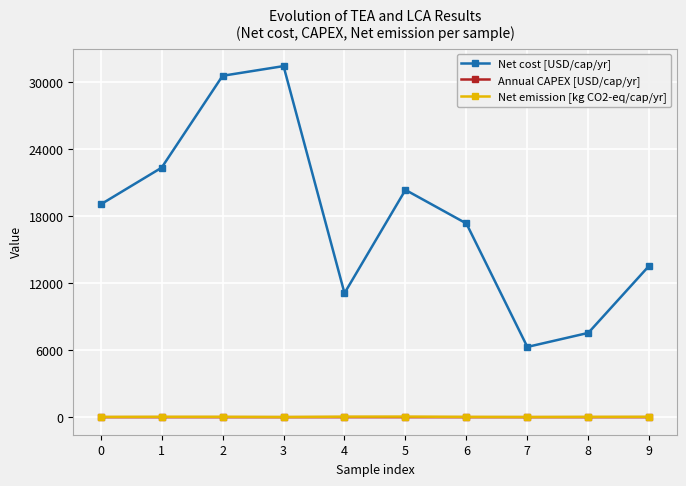

The Net cost [USD/cap/yr] series shows 45956.1 at 2. True or false?

False